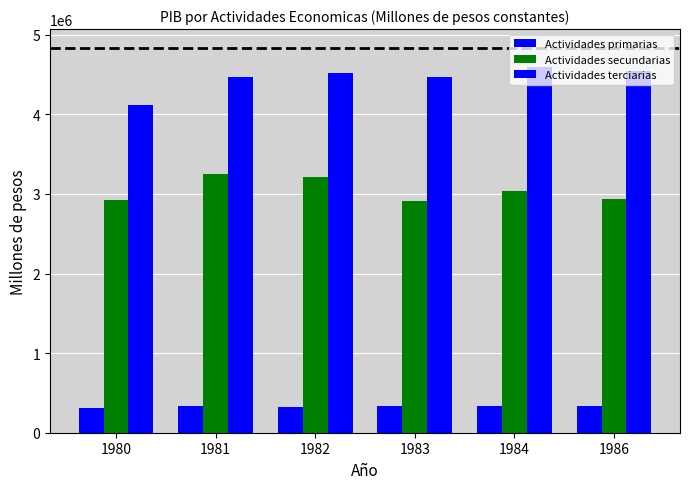

Does the chart contain stacked bars?

No